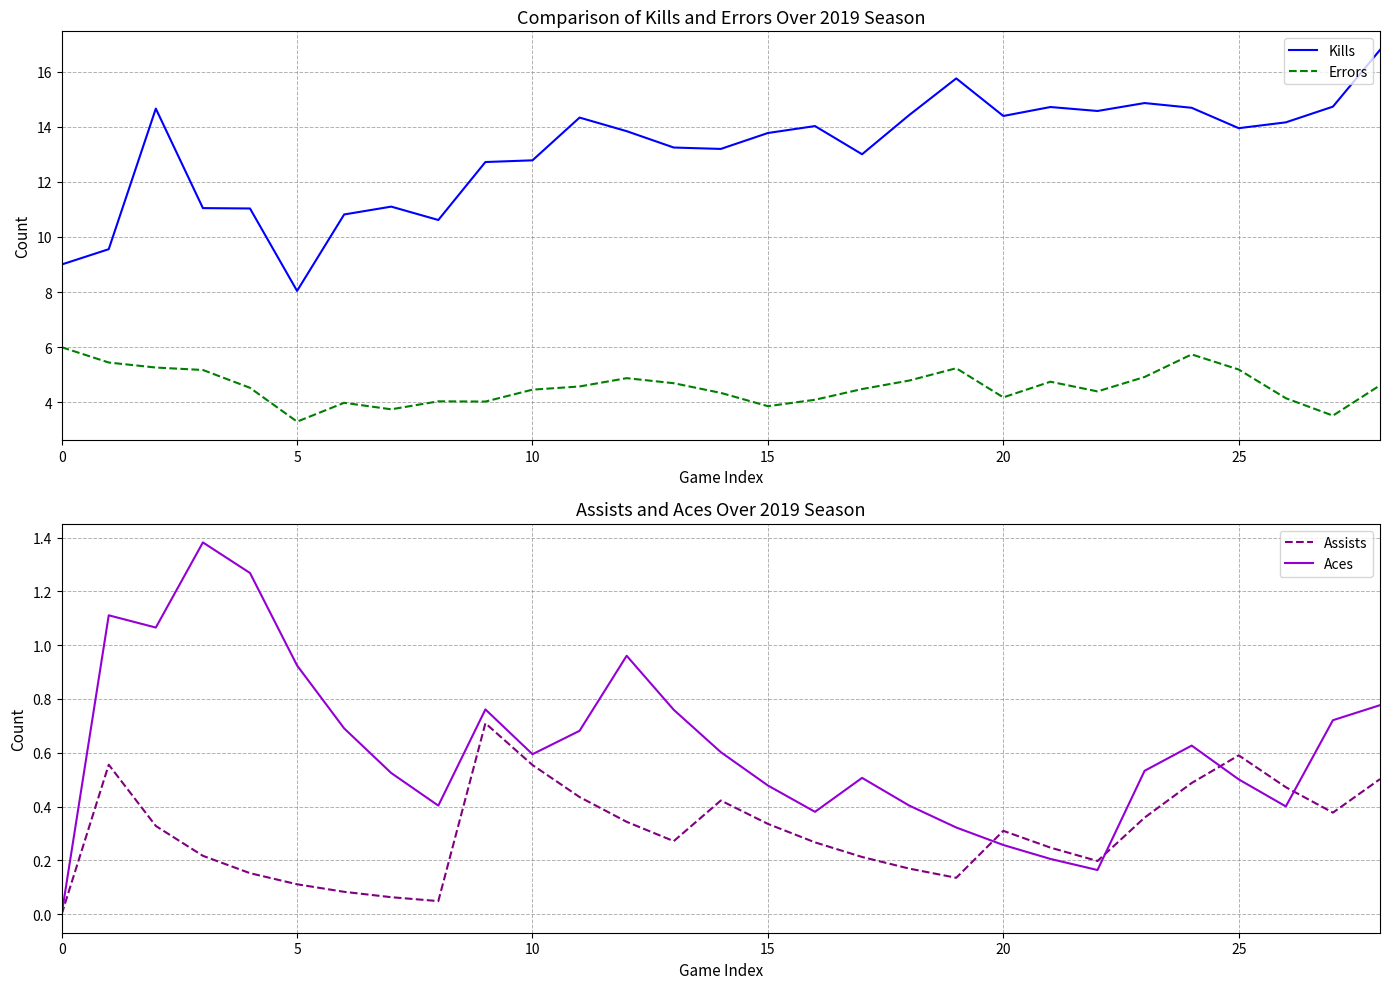

Does the chart have visible grid lines?

Yes